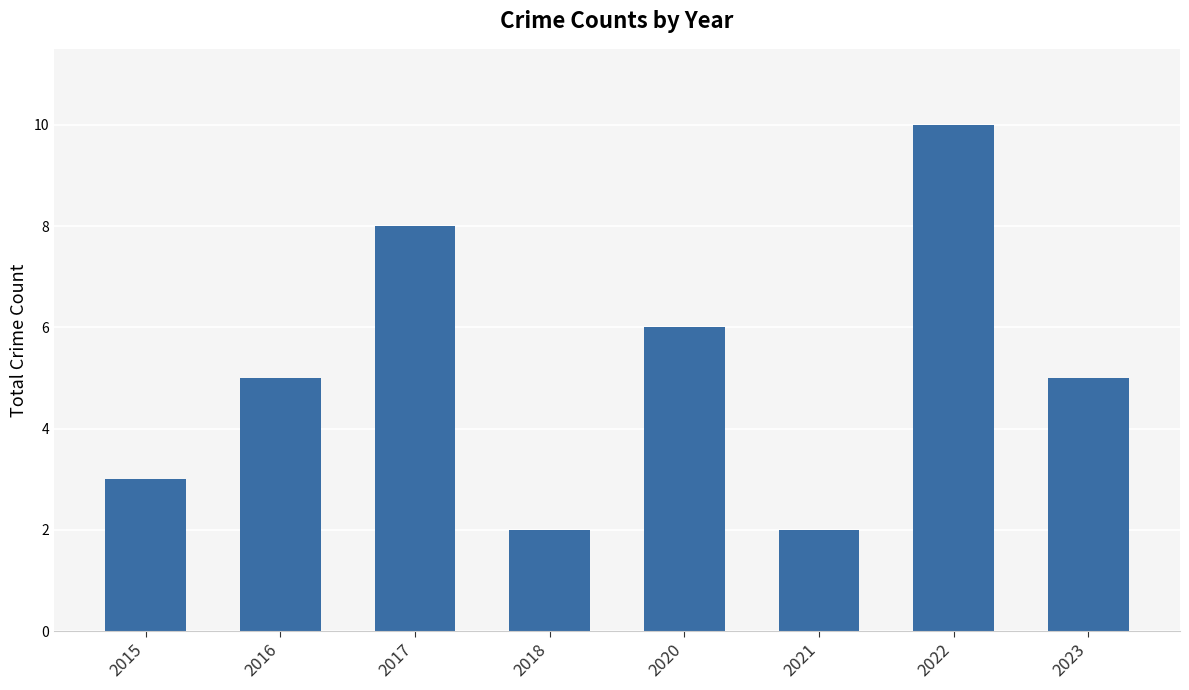

What is the ratio of the value at 2016 to the value at 2023?

1.0